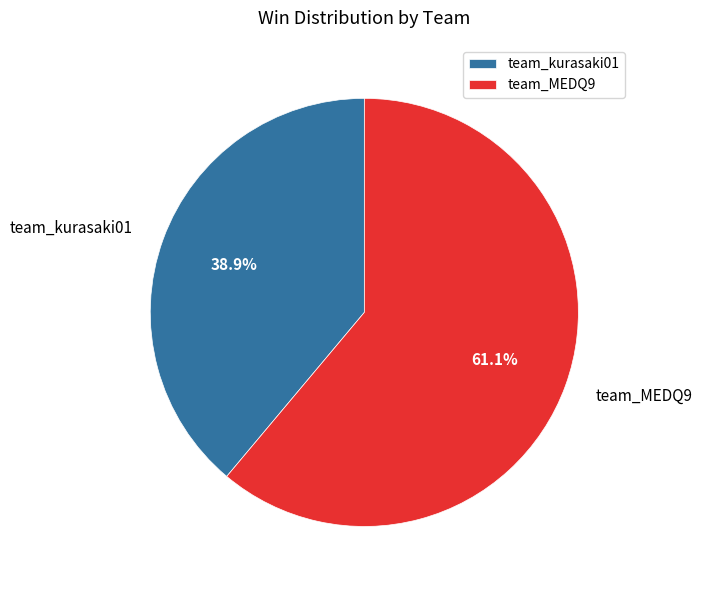

What is the ratio of the value at team_MEDQ9 to the value at team_kurasaki01?

1.6